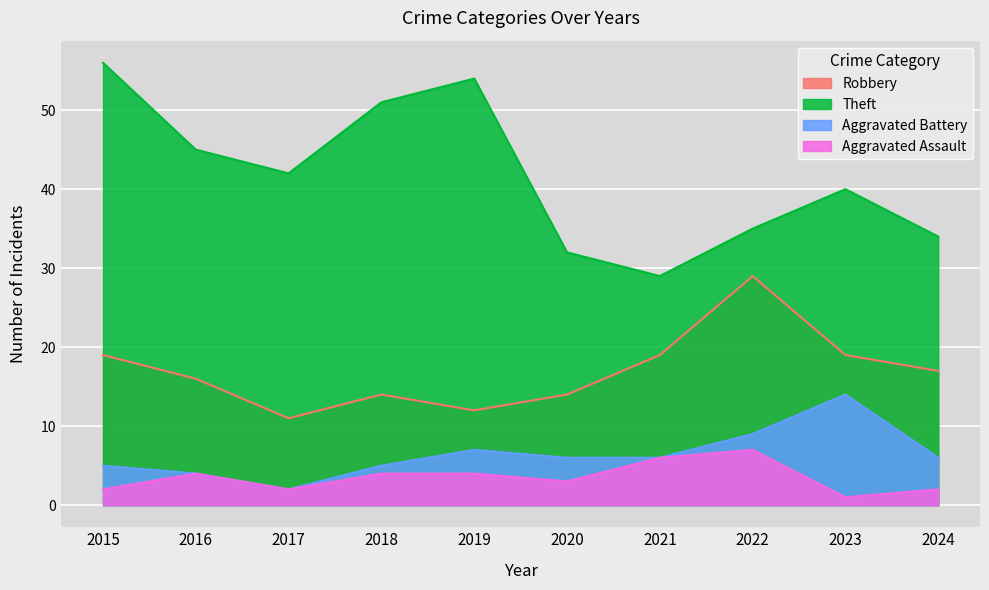

True or false: Theft and Aggravated Assault intersect in this chart.

False